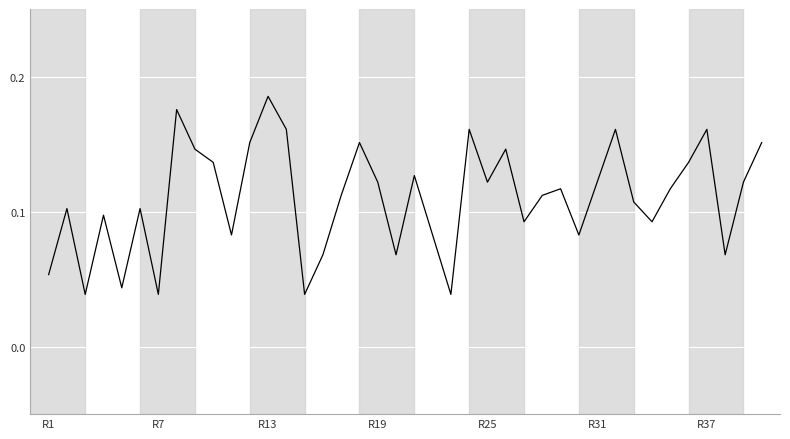

Does the chart display data point markers on the line(s)?

No